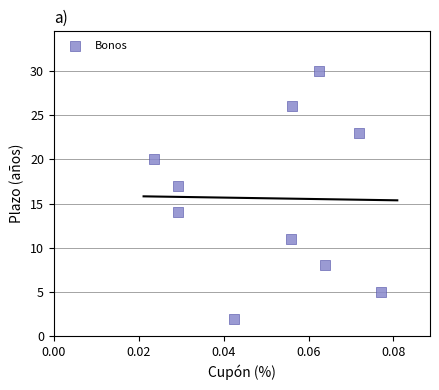

What Y value in the scatter plot is closest to 16?

17